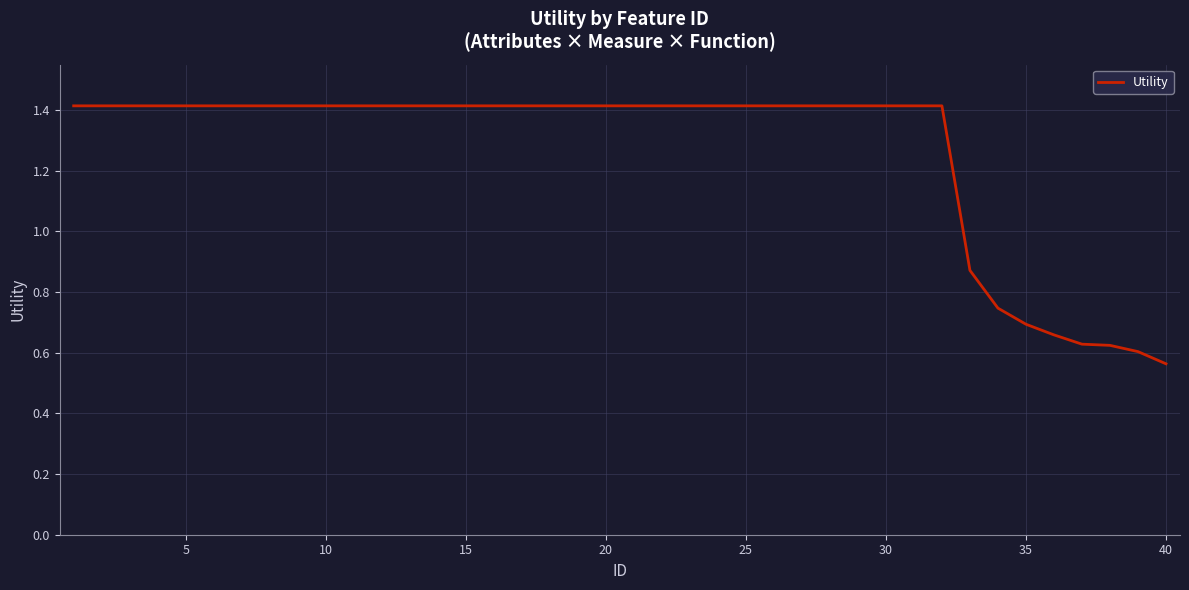

What is the greatest value displayed?

1.4